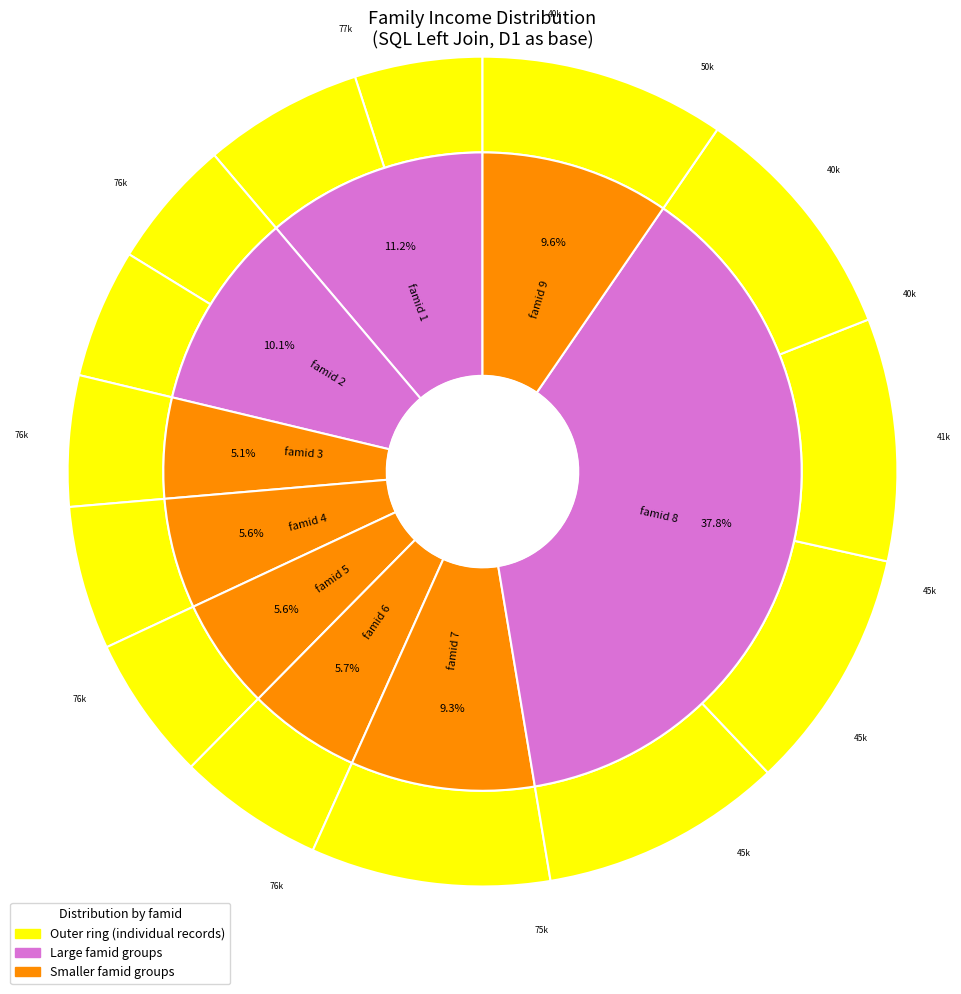

Between 2,7 and 7,6, which is larger?

7,6